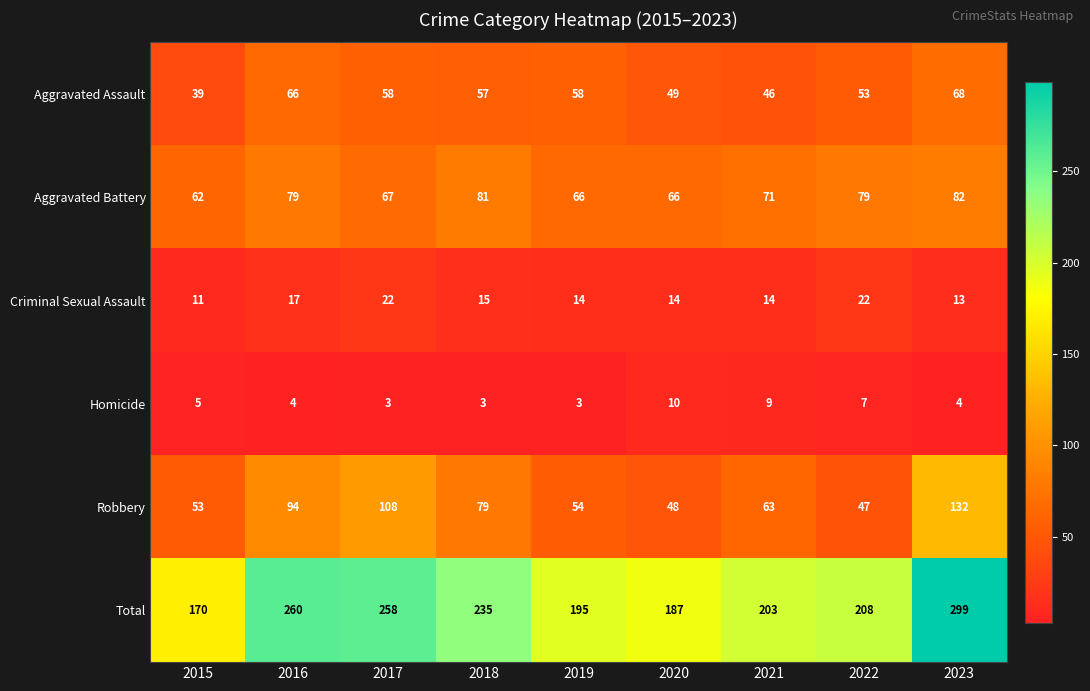

Which series changed the most between 2016 and 2021?

Total